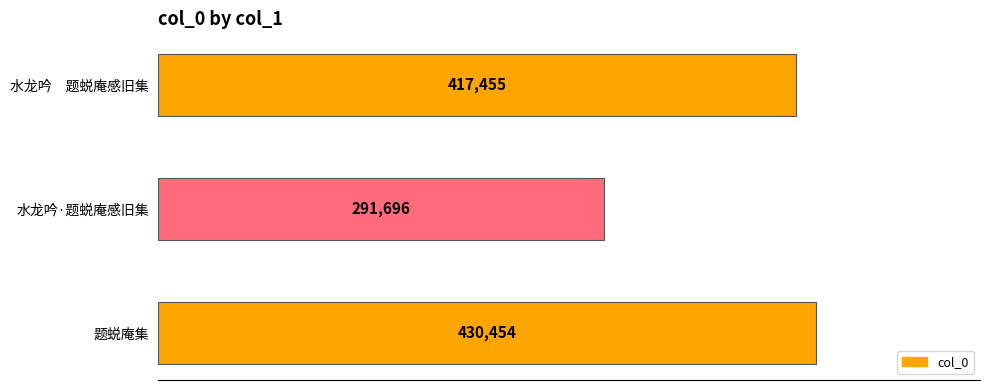

At which category does the chart reach its peak across all series?

题蜕庵集